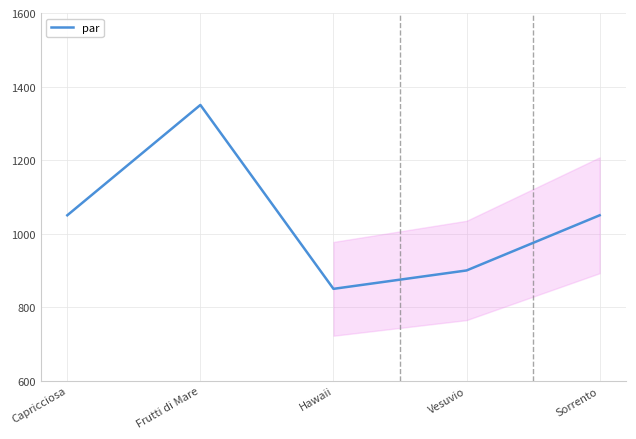

The chart shows a value of 1830 at Frutti di Mare. True or false?

False